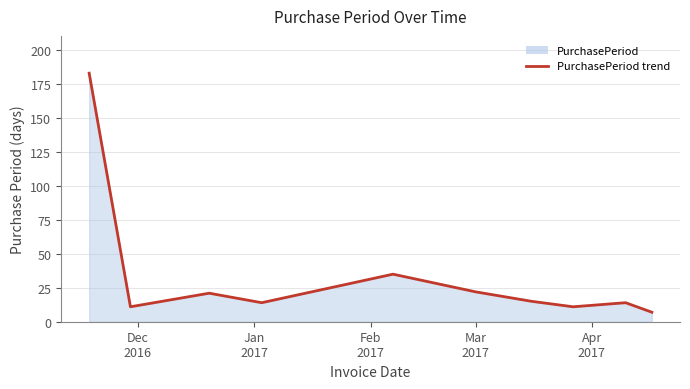

What is the greatest value displayed?

183